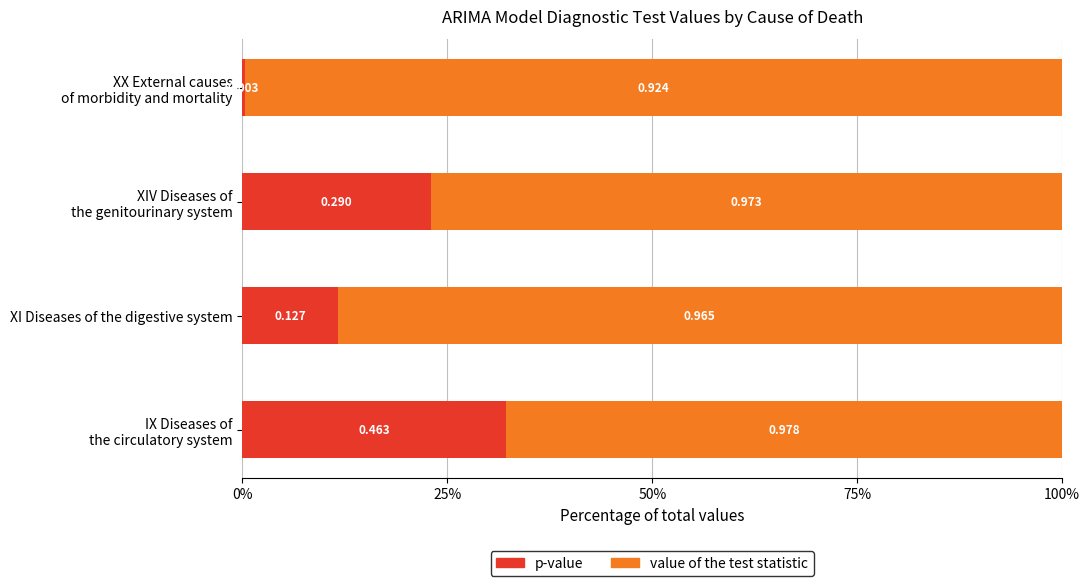

What are all the series names shown in the legend?

p-value, value of the test statistic